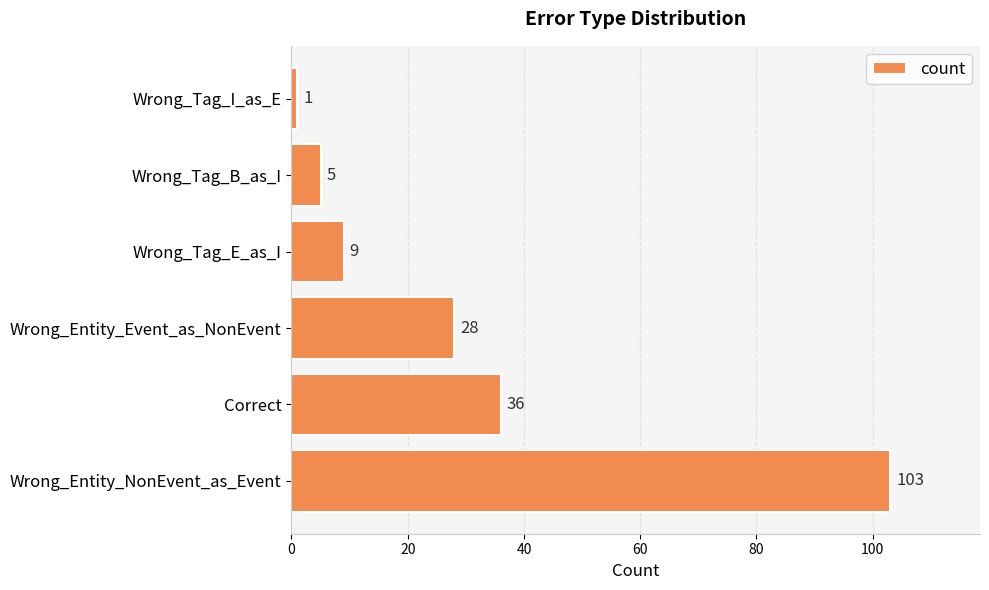

The chart shows a value of 63 at Correct. True or false?

False